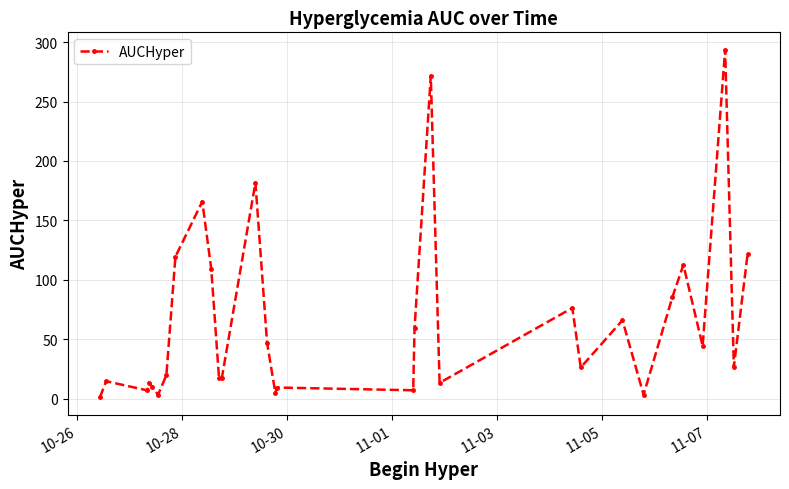

True or false: there are more than 1 points higher than both neighbors.

True